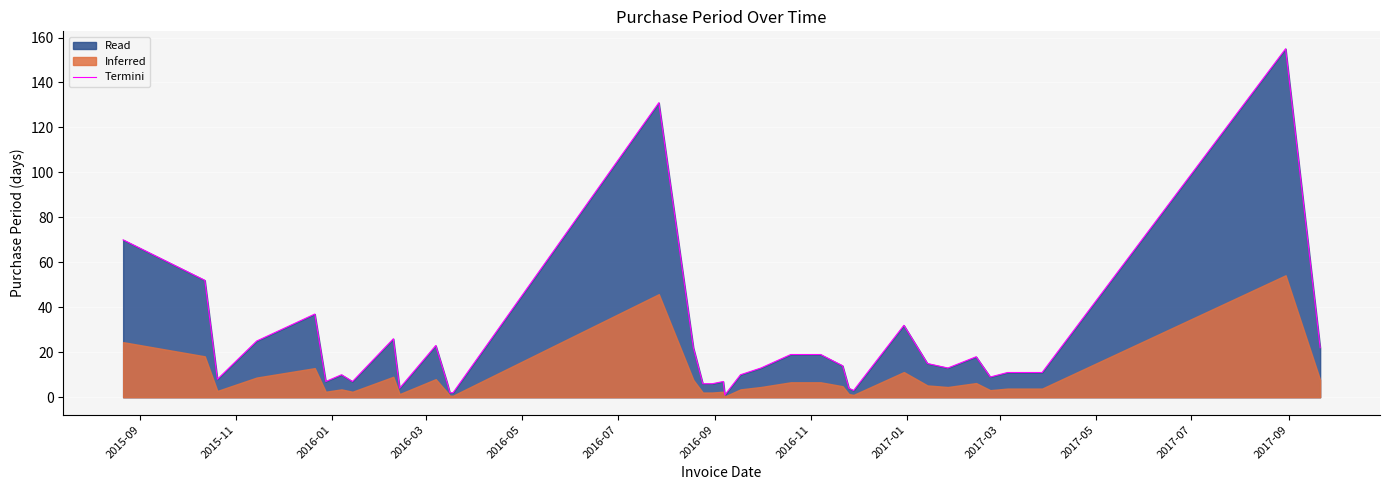

What is the value of the 7th point from the left?

10